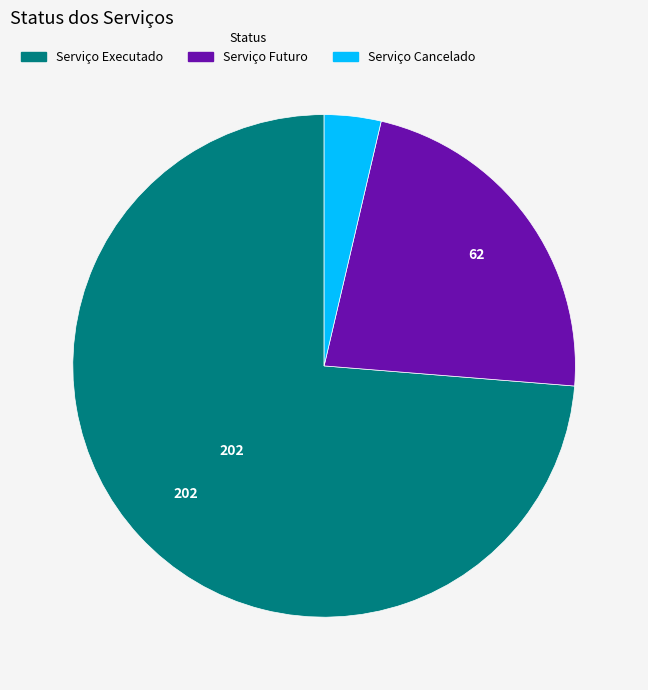

Rank the categories by value from highest to lowest.

Serviço Executado, Serviço Futuro, Serviço Cancelado